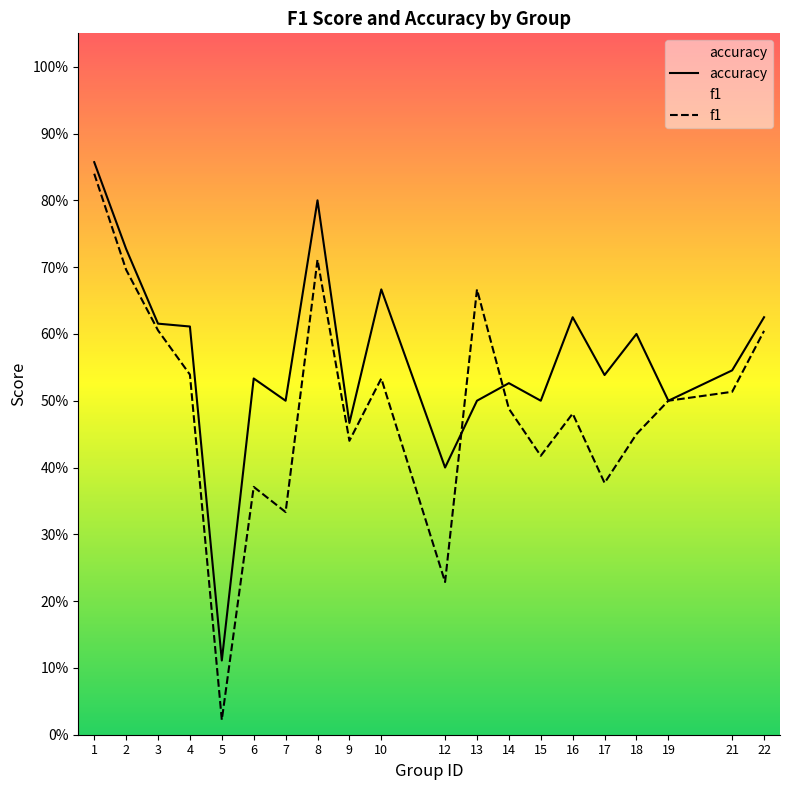

Is it true that accuracy equals 0.2 at 4?

False